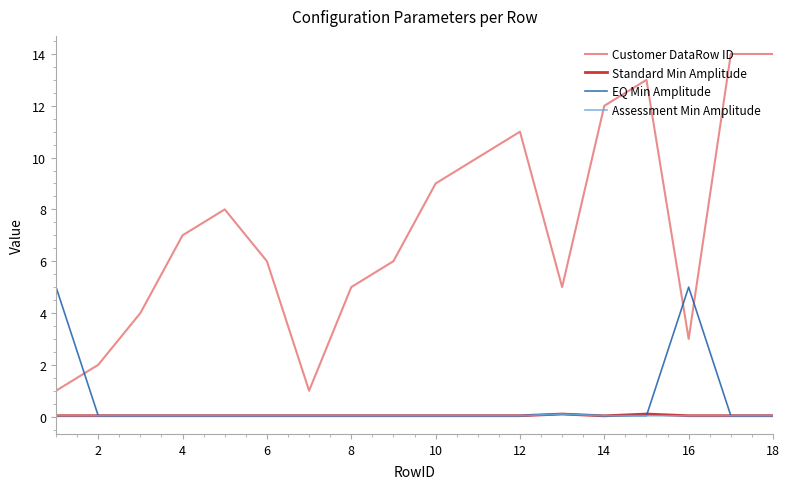

Which series has the largest total across all categories?

Customer DataRow ID